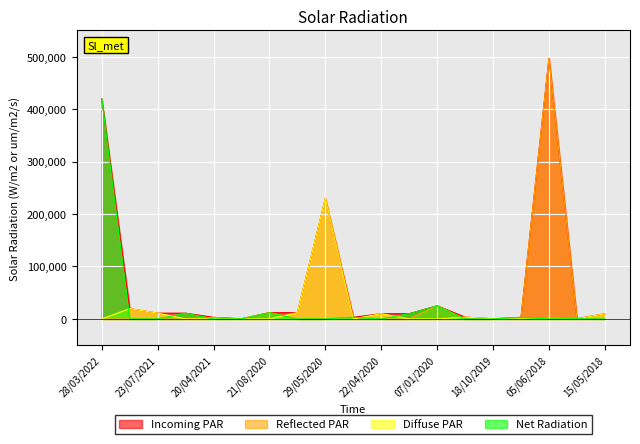

Which label corresponds to the largest value in the chart?

05/06/2018